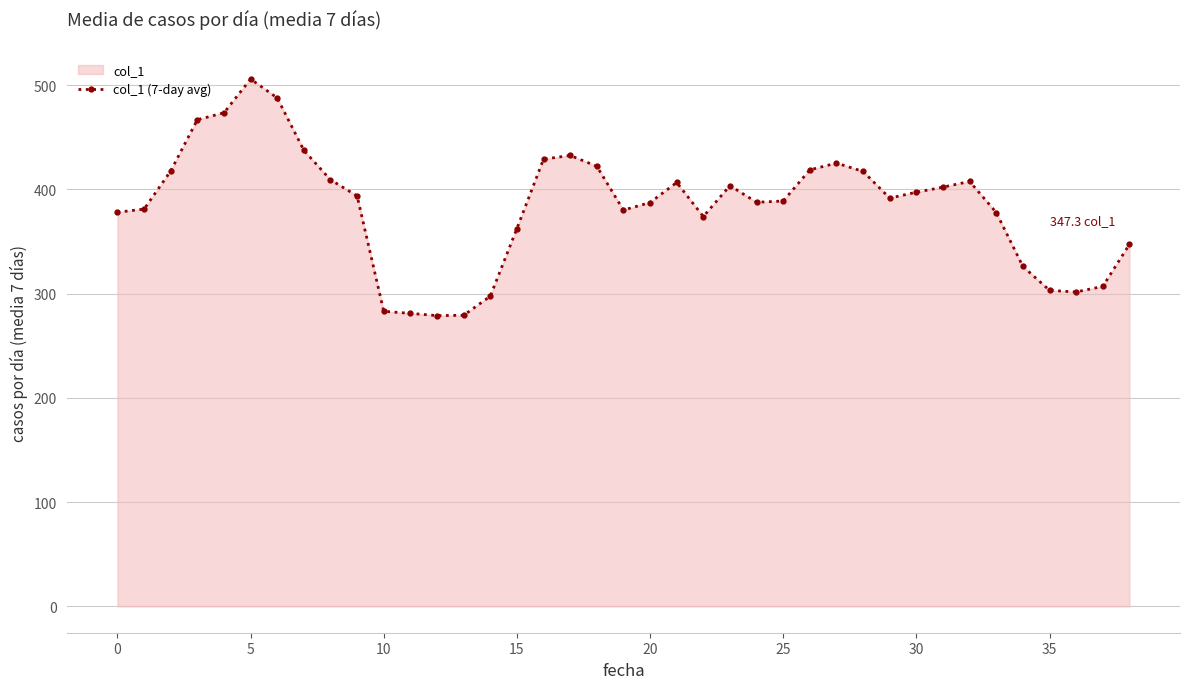

What is the smallest value displayed?

278.9